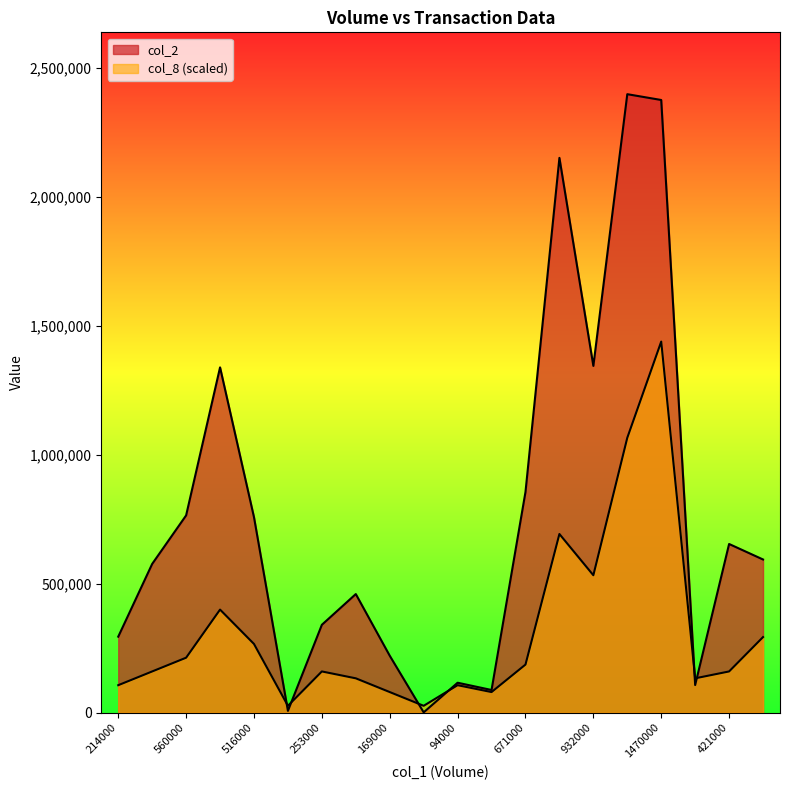

What is the difference between the col_2 values at 1652000 and 1470000?

224290.0